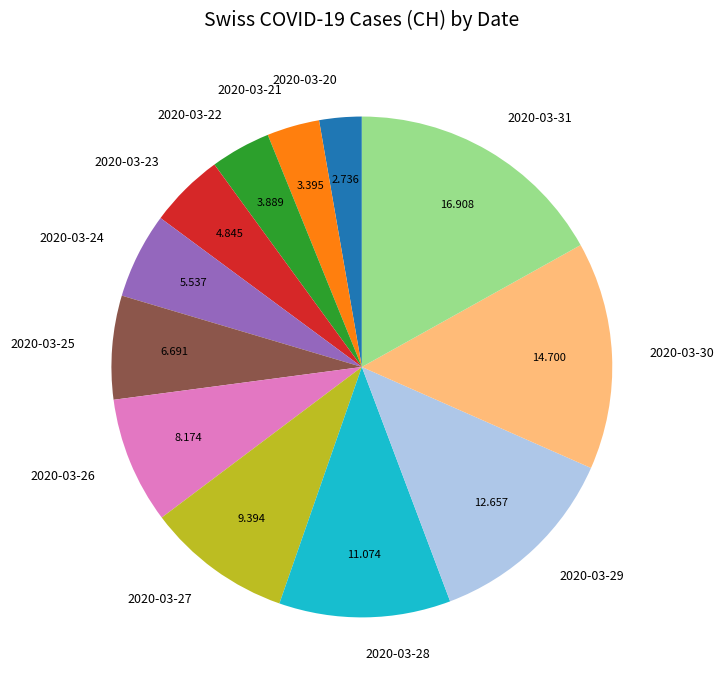

What is the largest slice in the pie chart?

2020-03-31